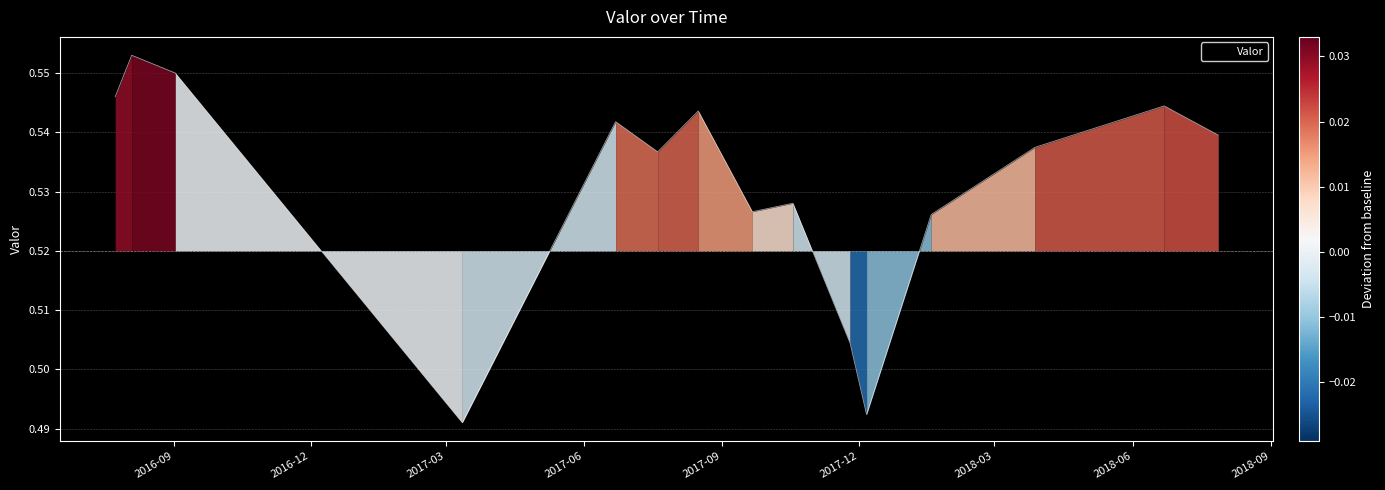

Reading left to right, list all the values displayed in this chart.

2016-07-24=0.5	2016-08-04=0.6	2016-09-02=0.6	2017-03-12=0.5	2017-06-22=0.5	2017-07-20=0.5	2017-08-16=0.5	2017-09-21=0.5	2017-10-18=0.5	2017-11-25=0.5	2017-12-06=0.5	2018-01-18=0.5	2018-03-28=0.5	2018-06-22=0.5	2018-07-28=0.5